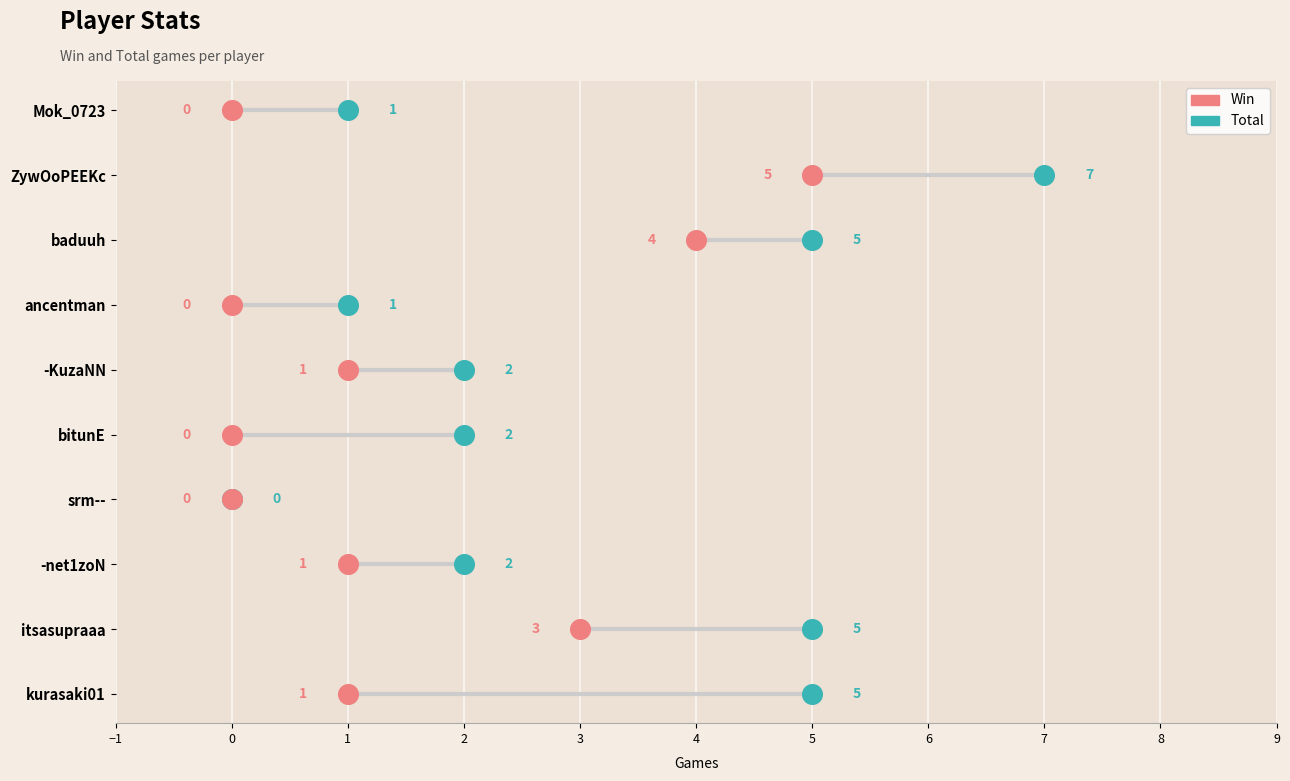

Which series reaches the minimum Y coordinate?

Total